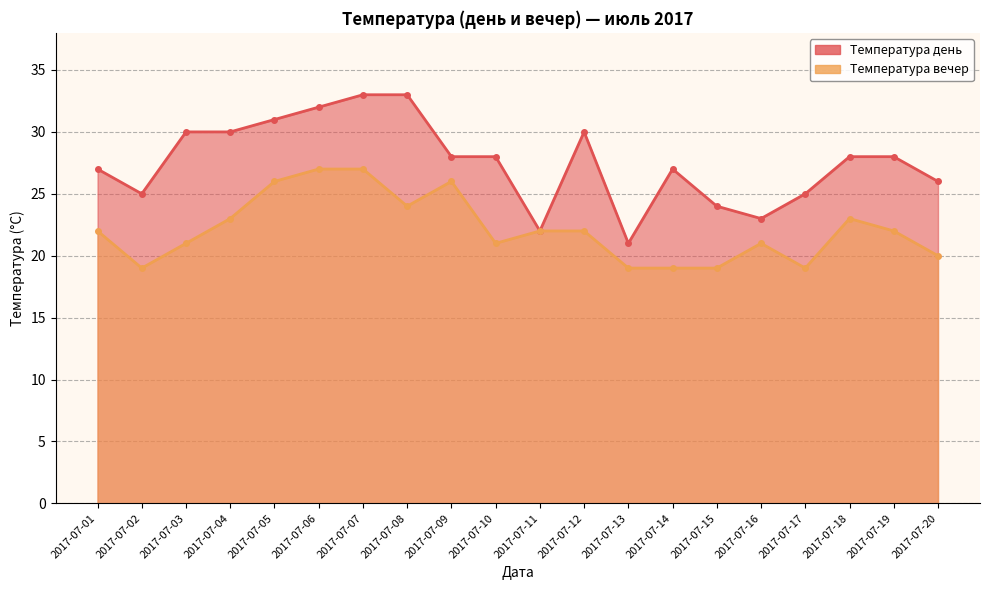

Which category has the lowest value across all series?

2017-07-02